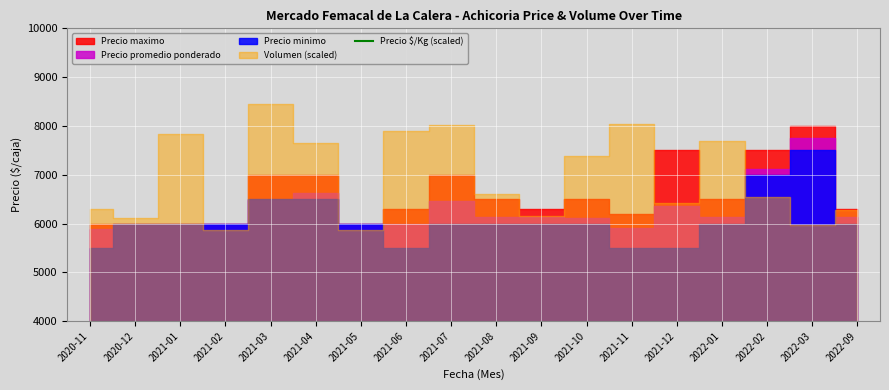

Count the number of categories in the chart.

18